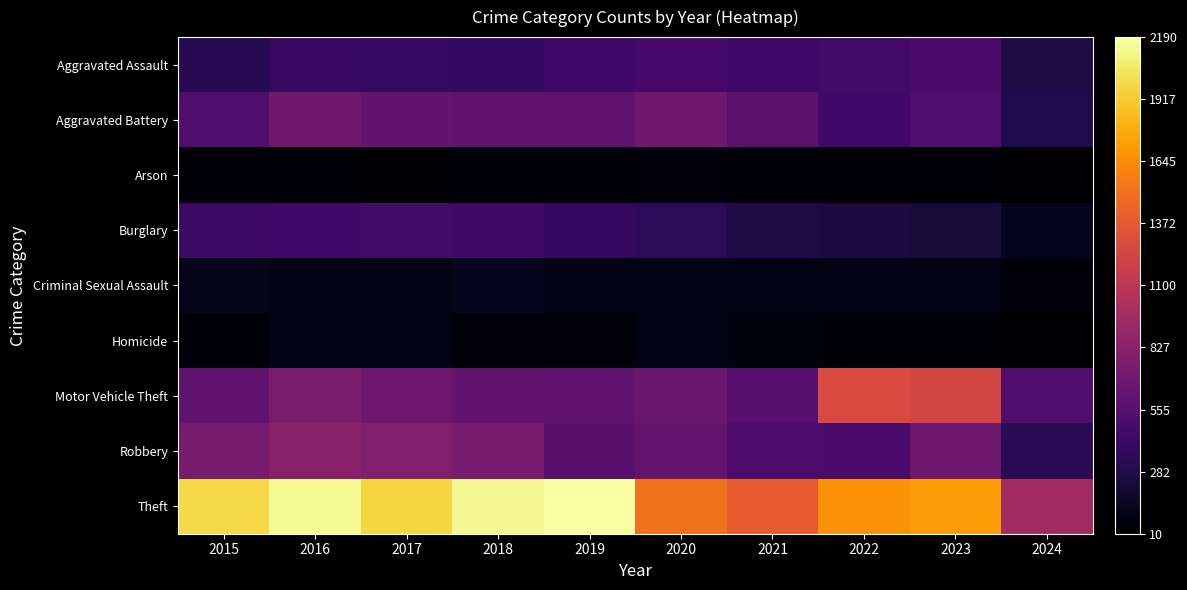

Reading left to right, what are all the values shown in this chart?

Aggravated Assault: 2015=323	2016=402	2017=396	2018=392	2019=452	2020=466	2021=452	2022=458	2023=488	2024=278
Aggravated Battery: 2015=515	2016=691	2017=623	2018=600	2019=608	2020=686	2021=587	2022=446	2023=529	2024=299
Arson: 2015=35	2016=40	2017=23	2018=37	2019=32	2020=55	2021=43	2022=31	2023=39	2024=10
Burglary: 2015=421	2016=451	2017=453	2018=443	2019=383	2020=357	2021=280	2022=253	2023=224	2024=126
Criminal Sexual Assault: 2015=105	2016=87	2017=91	2018=123	2019=102	2020=89	2021=81	2022=93	2023=97	2024=57
Homicide: 2015=50	2016=87	2017=82	2018=56	2019=53	2020=81	2021=69	2022=49	2023=48	2024=27
Motor Vehicle Theft: 2015=614	2016=756	2017=680	2018=631	2019=611	2020=673	2021=560	2022=1272	2023=1245	2024=527
Robbery: 2015=726	2016=819	2017=780	2018=741	2019=577	2020=637	2021=506	2022=495	2023=690	2024=335
Theft: 2015=1981	2016=2148	2017=1968	2018=2140	2019=2190	2020=1512	2021=1392	2022=1664	2023=1720	2024=964